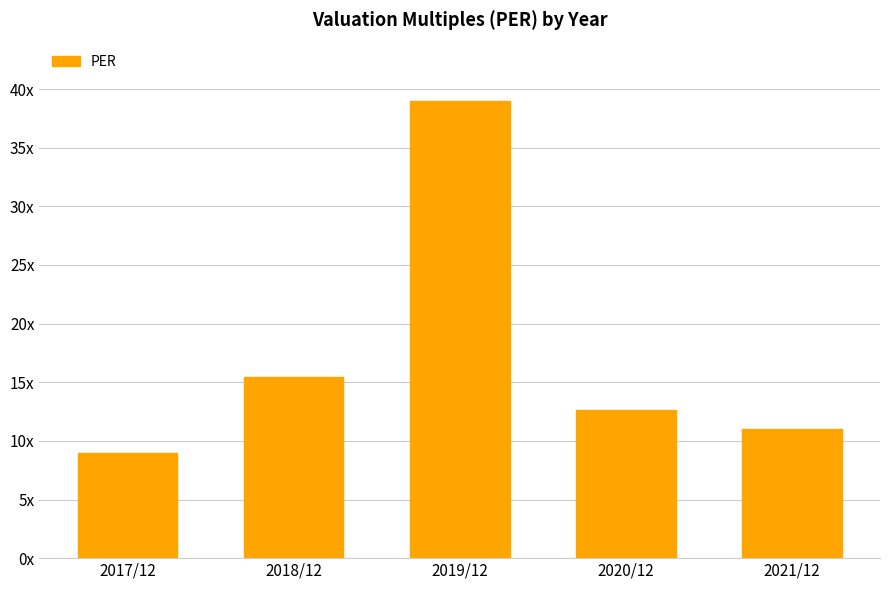

Which category has the highest value across all series?

2019/12